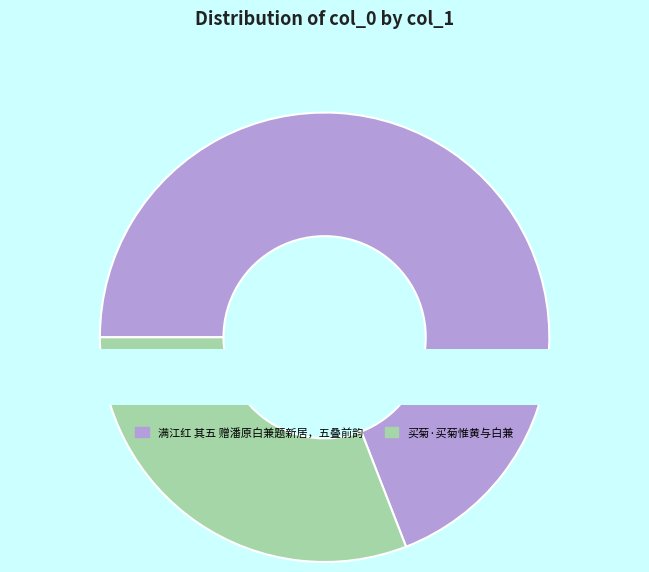

To the nearest percent, what is the difference between the 满江红 其五 赠潘原白兼题新居，五叠前韵 and 买菊·买菊惟黄与白兼 slice percentages?

38%